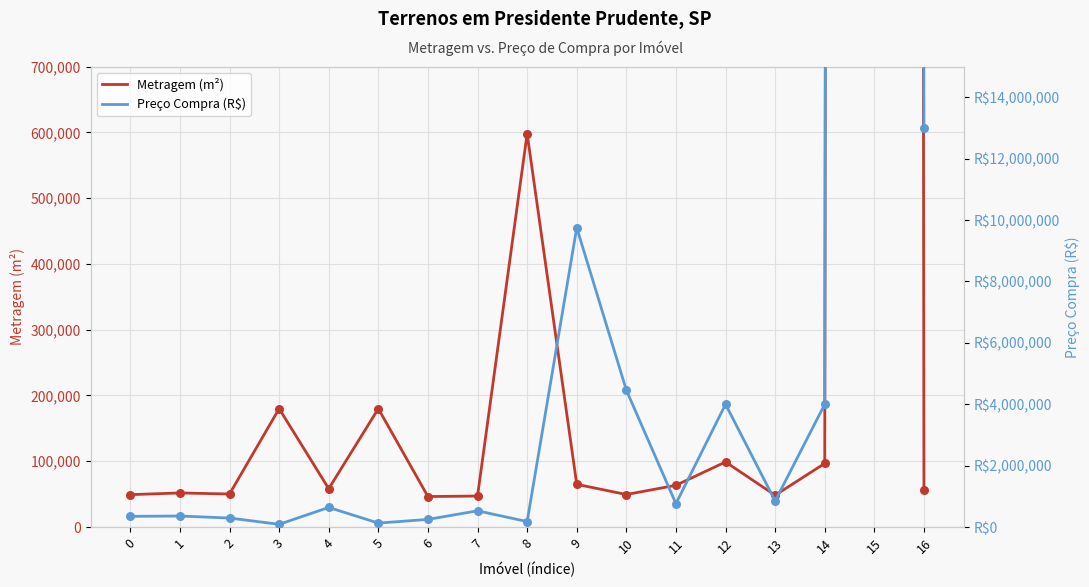

Which series reaches the maximum Y coordinate?

Preço Compra (R$)